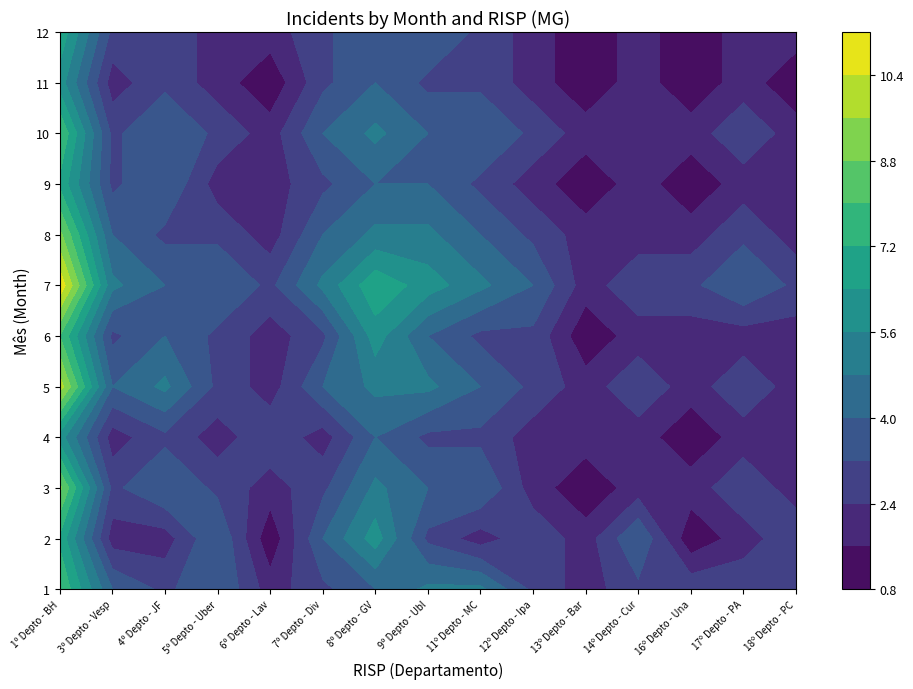

Which category has the highest value in the Mês 8 series?

1º Depto - BH